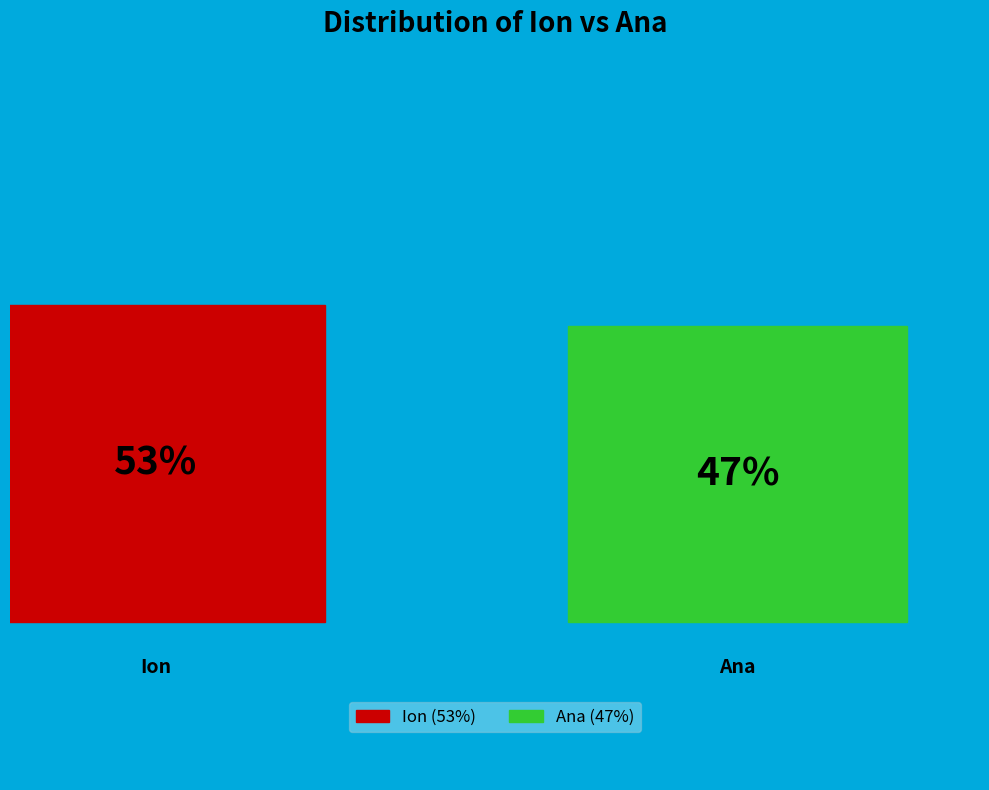

Rank the categories by value from lowest to highest.

Ana, Ion